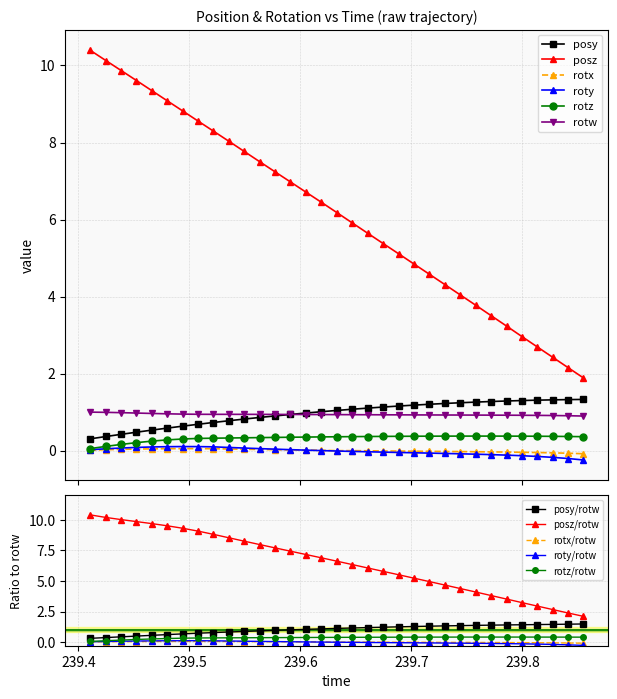

What are all the series names shown in the legend?

posy, posz, rotx, roty, rotz, rotw